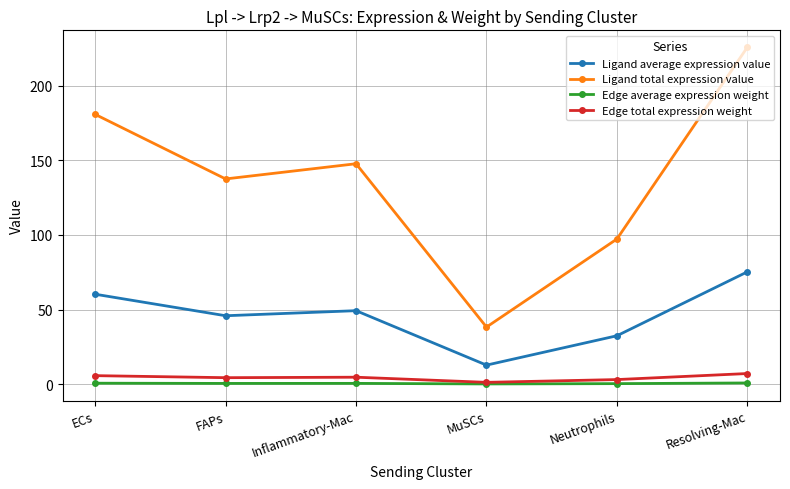

True or false: Edge average expression weight and Ligand total expression value cross at least once.

False